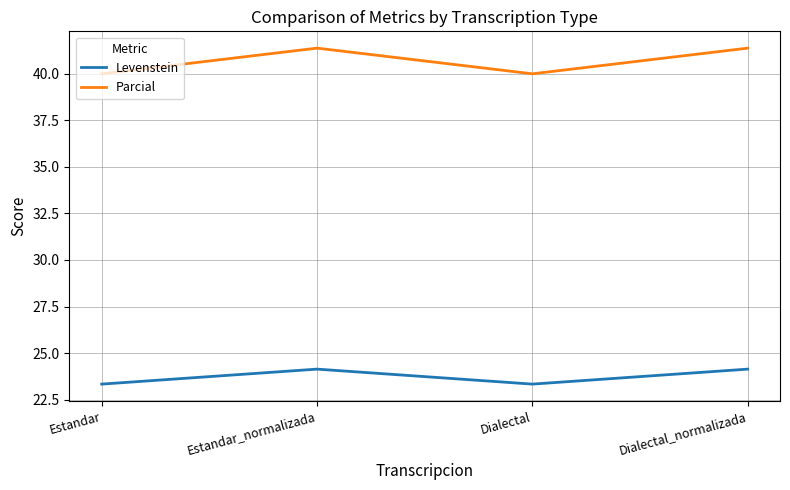

True or false: Levenstein and Parcial cross at least once.

False